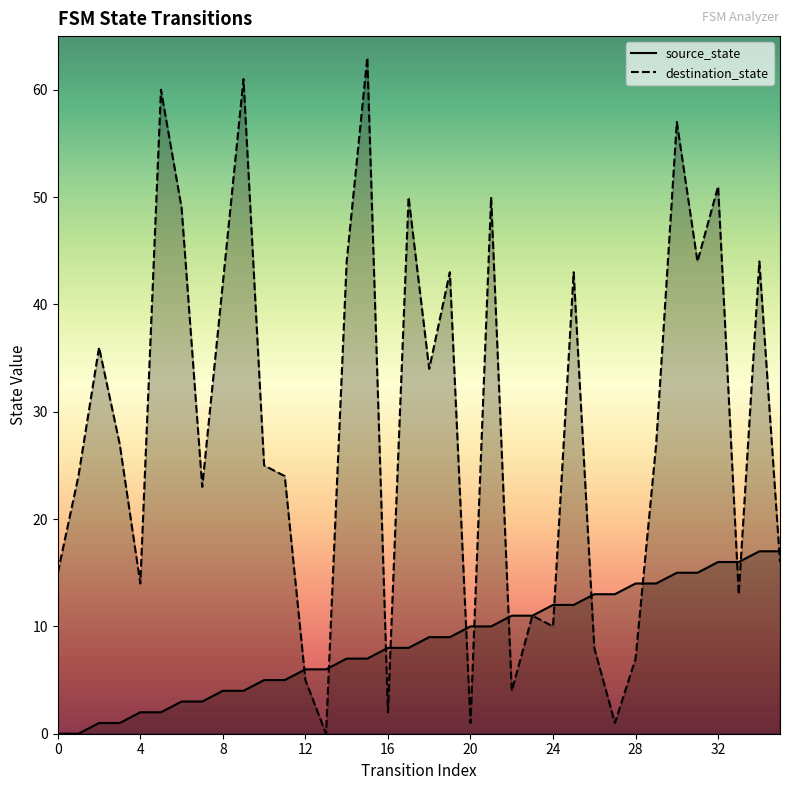

What is the sum of all source_state values?

306